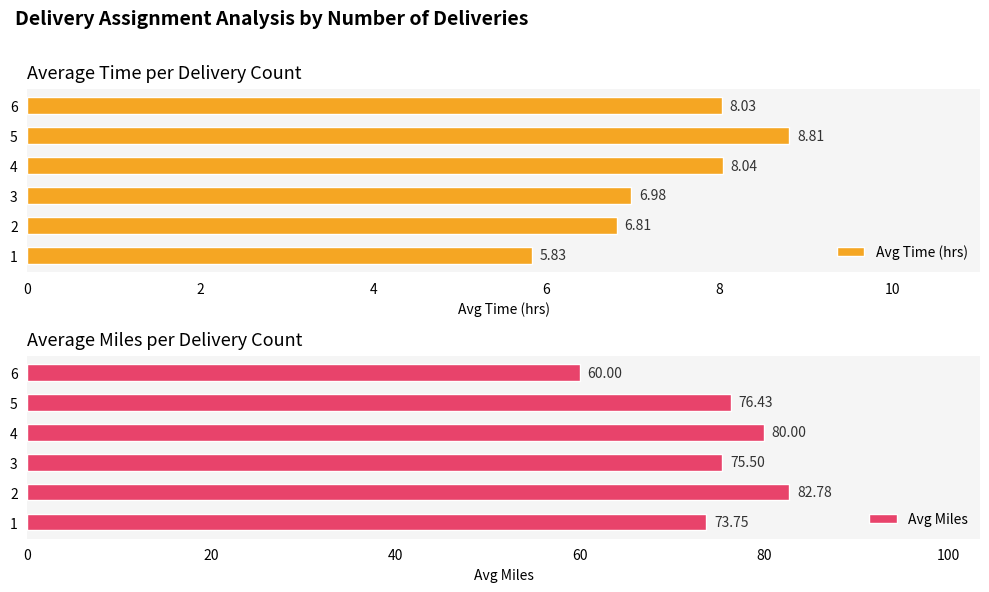

List the labels in order of Avg Time (hrs) value, largest first.

5, 4, 6, 3, 2, 1